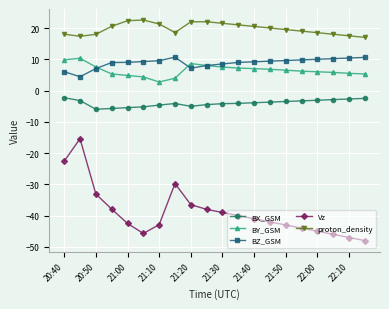

True or false: BZ_GSM has more than 0 points higher than both neighbors.

True